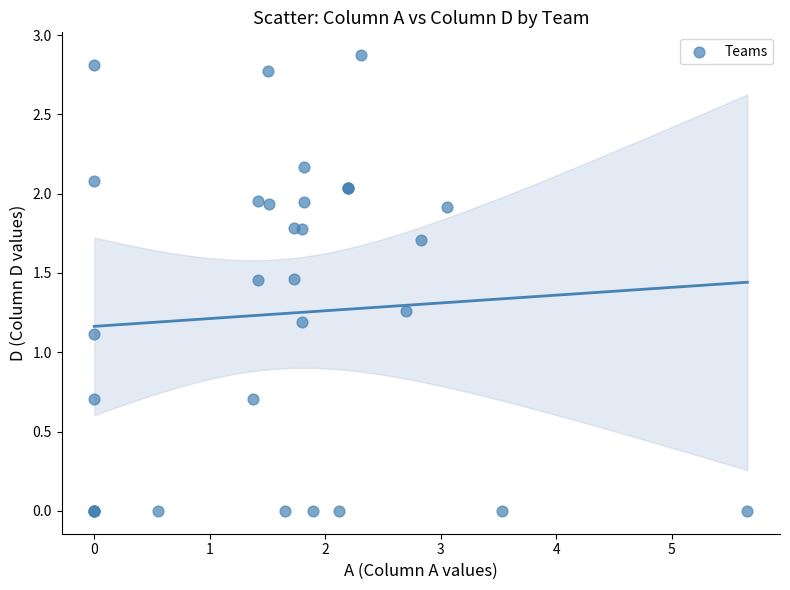

What Y value in the scatter plot is closest to 1?

1.1